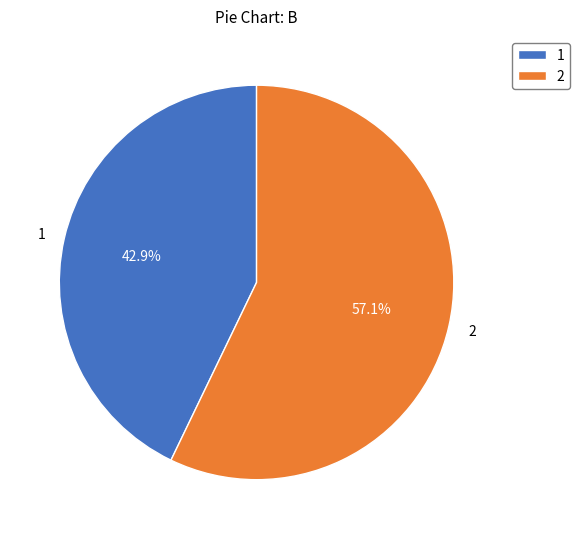

How many segments does this pie chart have?

2